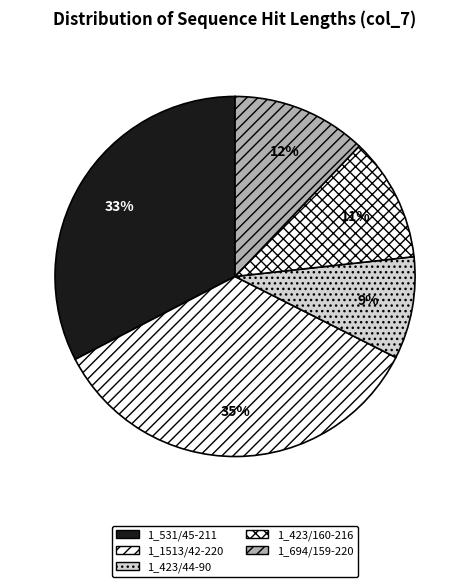

Is there any slice that represents more than half of the pie?

No